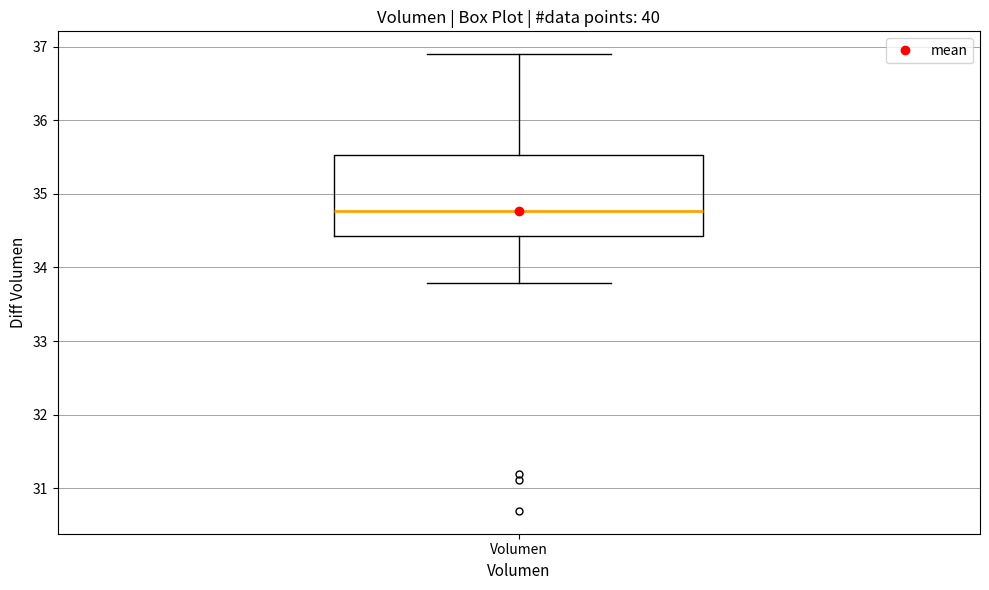

Where is the lower edge of the box for Volumen on the y-axis? The values are not printed on the chart, so give them approximately, as read against the axis.

34.4